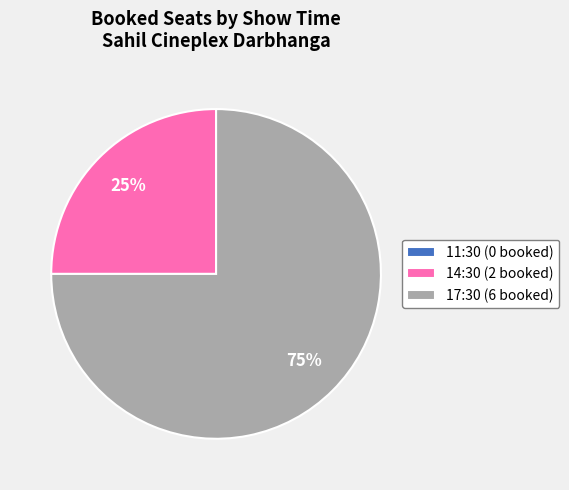

To the nearest percent, what is the average slice percentage?

33%